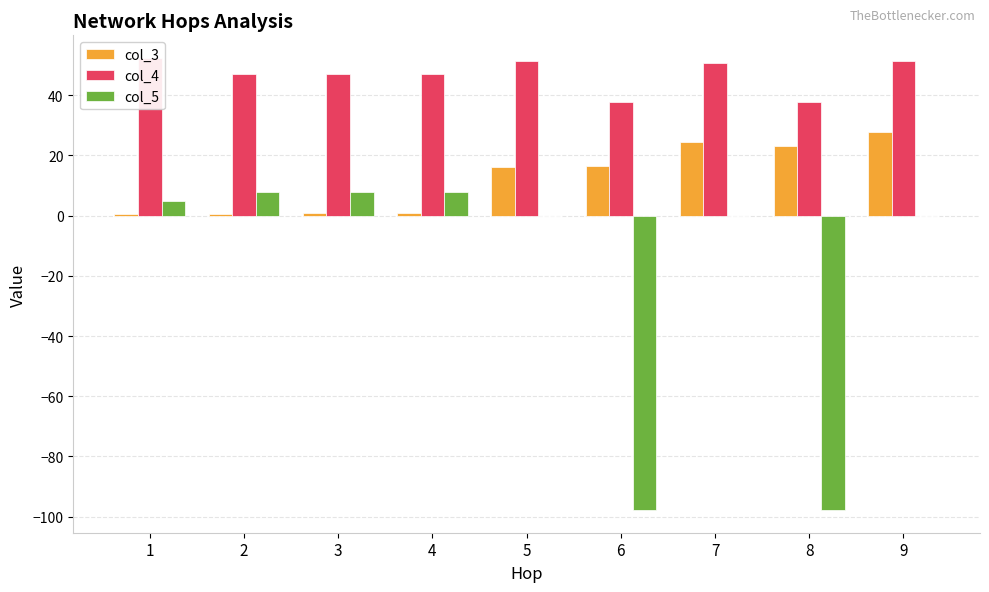

What is the difference between the maximum and minimum values in the col_3 series?

27.1